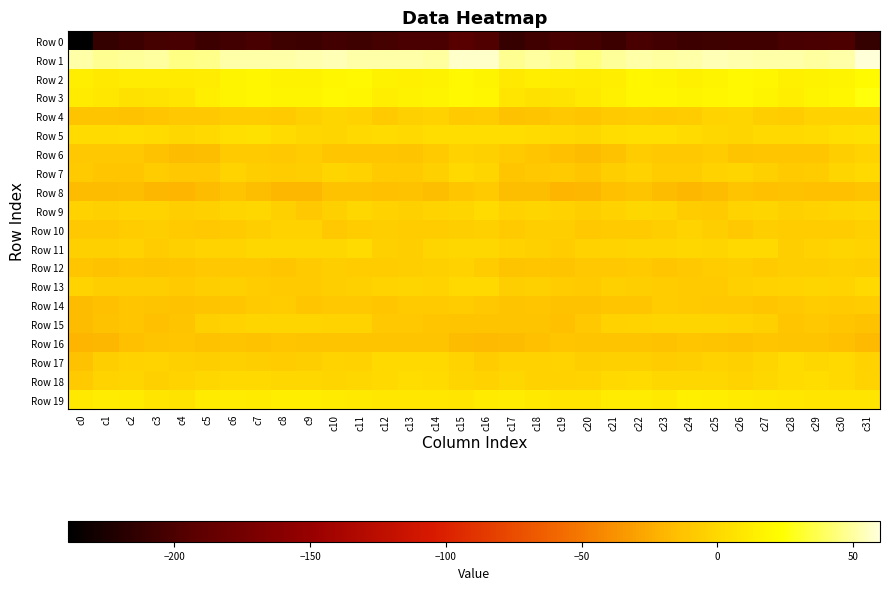

Which series has the largest total across all categories?

Row 1